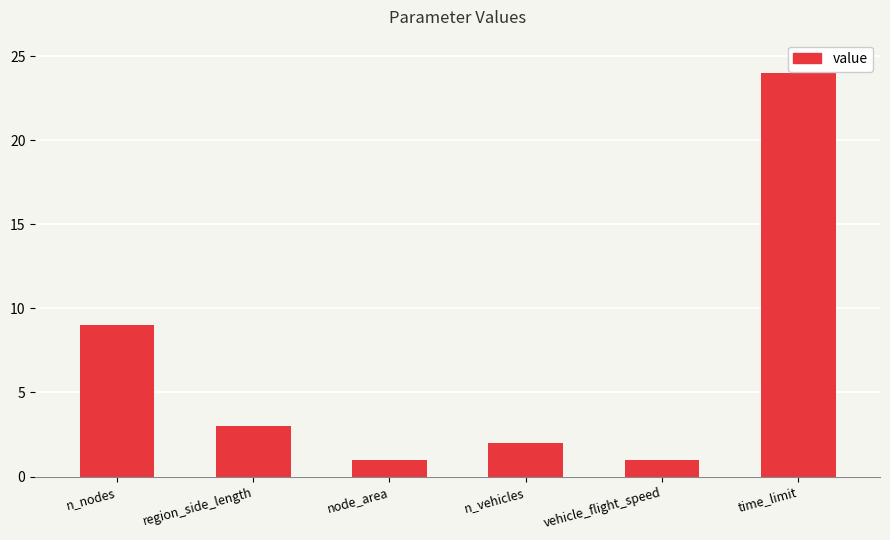

Reading right to left, extract all data points from this chart.

24	1	2	1	3	9